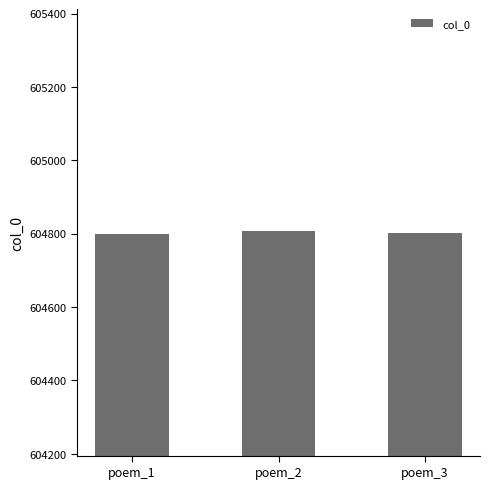

What is the value of the 3rd bar from the left?

604802